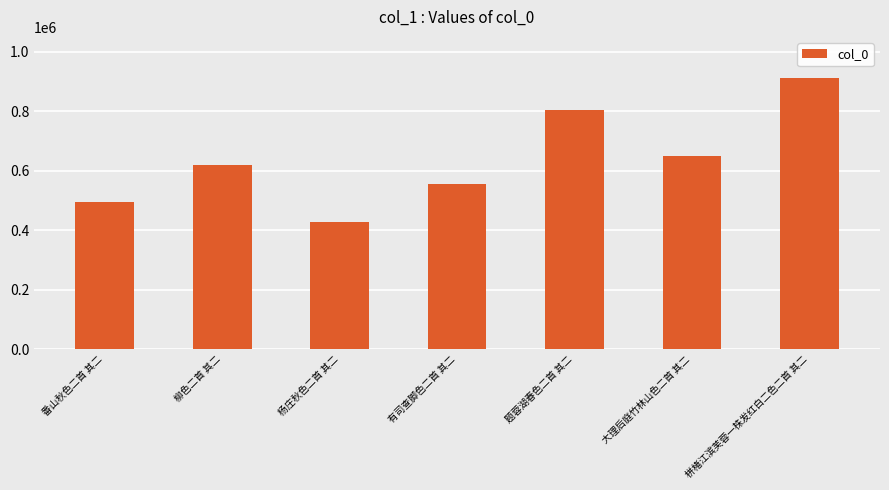

Rank the categories by value from highest to lowest.

栟楮江滨芙蓉一株发红白二色二首 其二, 题蓉湖春色二首 其二, 大理后庭竹林山色二首 其二, 柳色二首 其二, 有司查脚色二首 其二, 番山秋色二首 其二, 杨庄秋色二首 其二